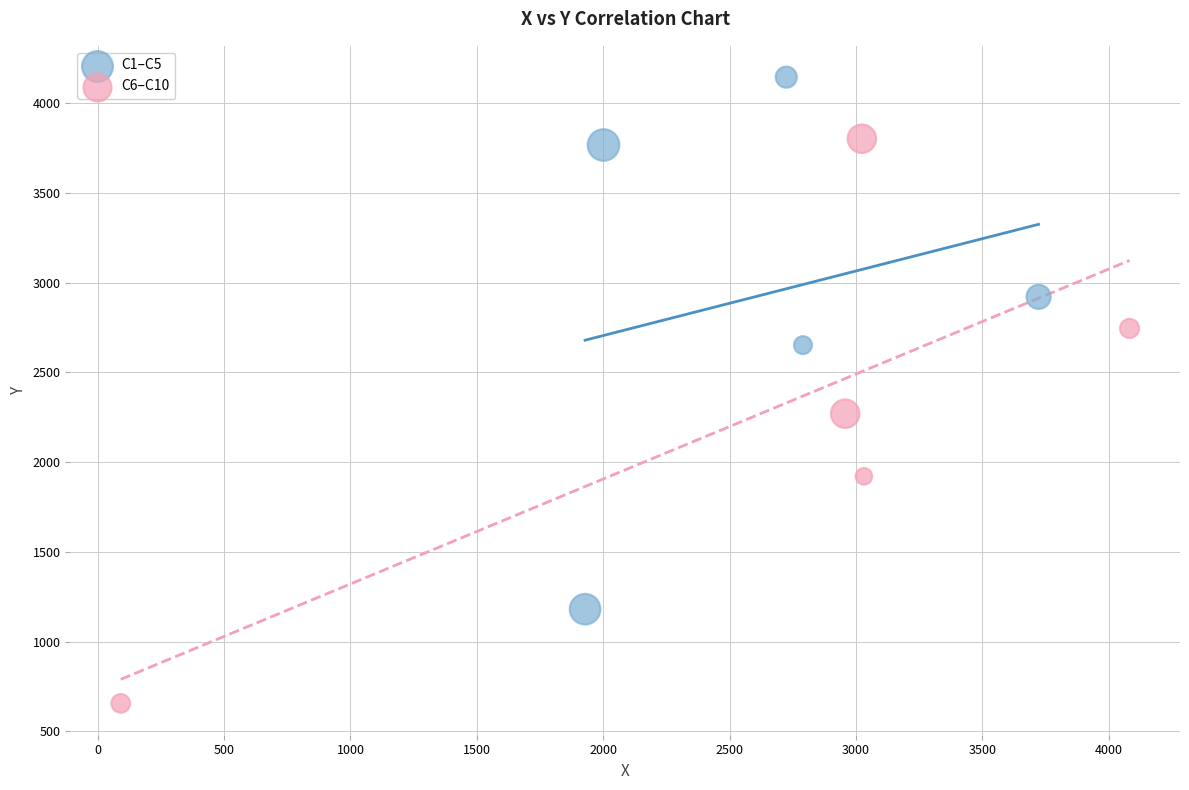

Which series contains the highest Y value?

C1–C5